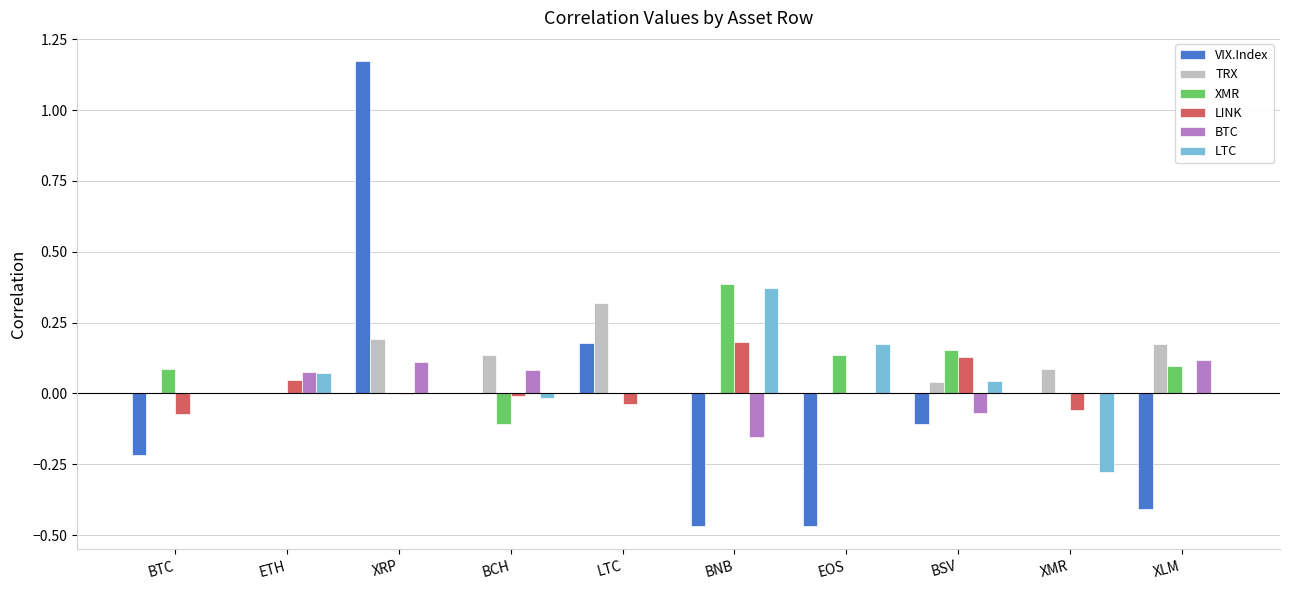

Does the chart contain stacked bars?

No